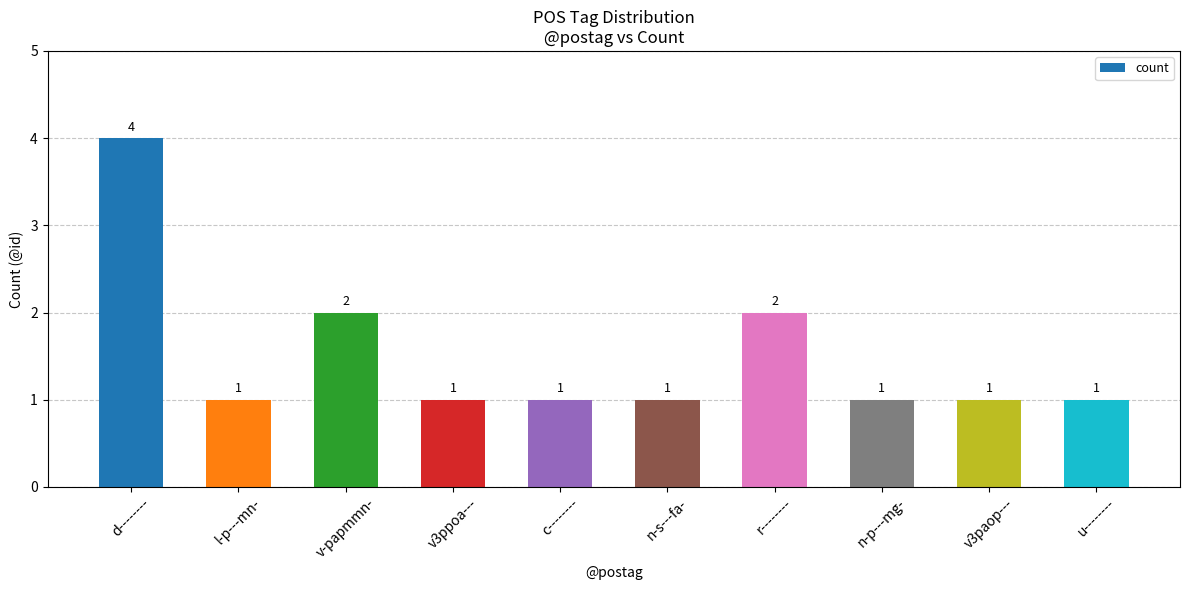

The chart shows a value of 1 at n-s---fa-. True or false?

True